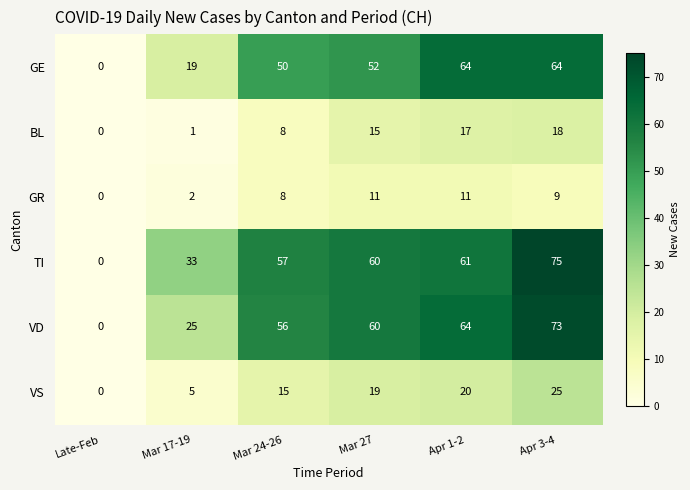

True or false: VD has a value of 64 at Apr 1-2.

True